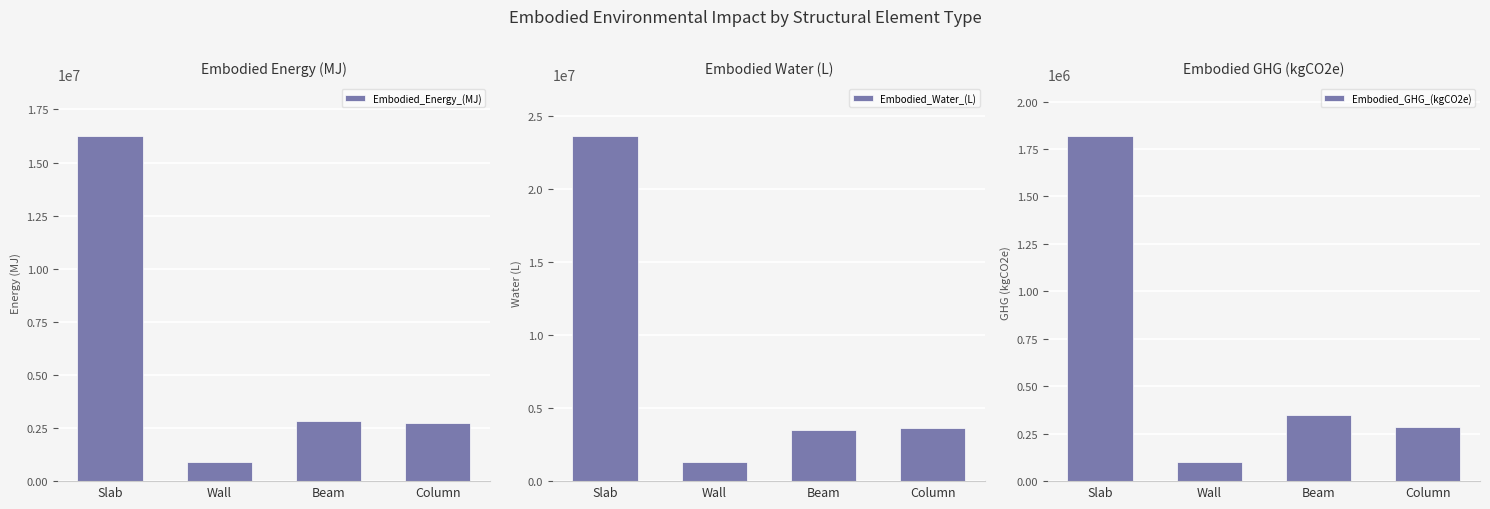

What is the highest value of the Embodied_Water_(L) series?

23672562.1